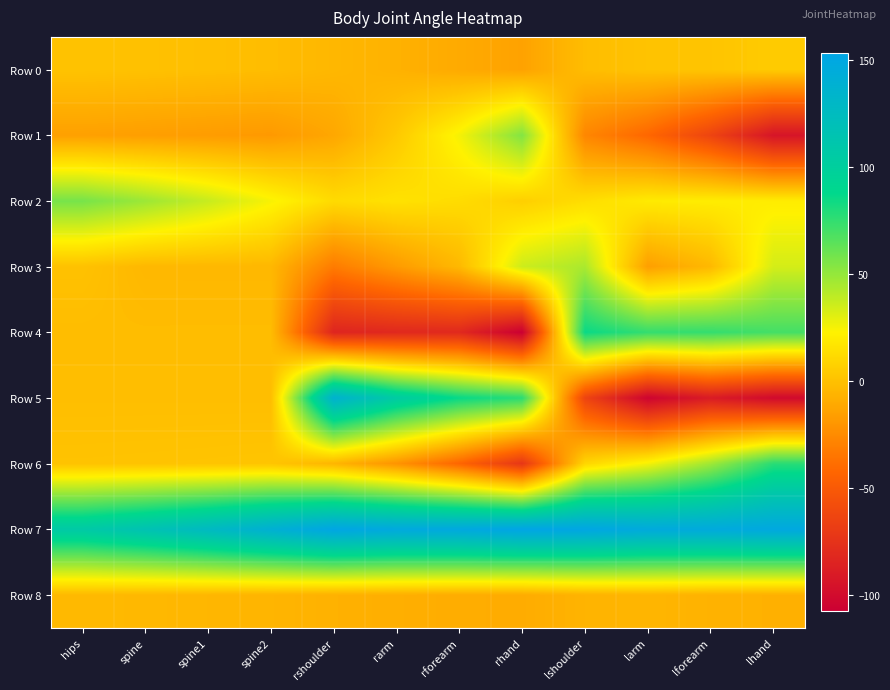

Reading left to right, what are all the values shown in this chart?

Row 0: hips=0.8	spine=0.0	spine1=-0.9	spine2=-2.0	rshoulder=-4.4	rarm=-7.1	rforearm=-10.5	rhand=-14.2	lshoulder=-1.8	larm=0.9	lforearm=1.8	lhand=4.6
Row 1: hips=-15.0	spine=-15.9	spine1=-17.0	spine2=-18.3	rshoulder=-11.9	rarm=3.7	rforearm=25.2	rhand=54.4	lshoulder=-27.0	larm=-41.8	lforearm=-63.7	lhand=-93.7
Row 2: hips=57.3	spine=47.9	spine1=37.0	spine2=24.5	rshoulder=12.0	rarm=15.2	rforearm=12.7	rhand=6.7	lshoulder=13.3	larm=19.1	lforearm=20.2	lhand=20.0
Row 3: hips=0.2	spine=-4.2	spine1=-4.3	spine2=-4.3	rshoulder=-32.1	rarm=-17.7	rforearm=-3.8	rhand=35.7	lshoulder=44.2	larm=-15.4	lforearm=-3.7	lhand=33.7
Row 4: hips=-2.0	spine=-2.0	spine1=-2.0	spine2=-2.0	rshoulder=-83.6	rarm=-81.3	rforearm=-81.0	rhand=-107.5	lshoulder=85.2	larm=74.6	lforearm=74.6	lhand=70.3
Row 5: hips=-1.4	spine=-1.4	spine1=-1.5	spine2=-1.5	rshoulder=136.9	rarm=104.5	rforearm=85.8	rhand=77.0	lshoulder=-63.7	larm=-104.1	lforearm=-89.5	lhand=-100.4
Row 6: hips=1.0	spine=1.3	spine1=1.6	spine2=1.9	rshoulder=-5.4	rarm=-21.0	rforearm=-42.8	rhand=-72.6	lshoulder=9.9	larm=25.3	lforearm=47.1	lhand=77.2
Row 7: hips=106.7	spine=116.1	spine1=127.1	spine2=139.7	rshoulder=151.7	rarm=147.6	rforearm=148.7	rhand=152.9	lshoulder=151.3	larm=146.4	lforearm=146.7	lhand=148.8
Row 8: hips=-3.3	spine=-4.0	spine1=-4.8	spine2=-5.7	rshoulder=-7.2	rarm=-8.2	rforearm=-9.2	rhand=-9.5	lshoulder=-6.3	larm=-5.3	lforearm=-6.9	lhand=-7.4